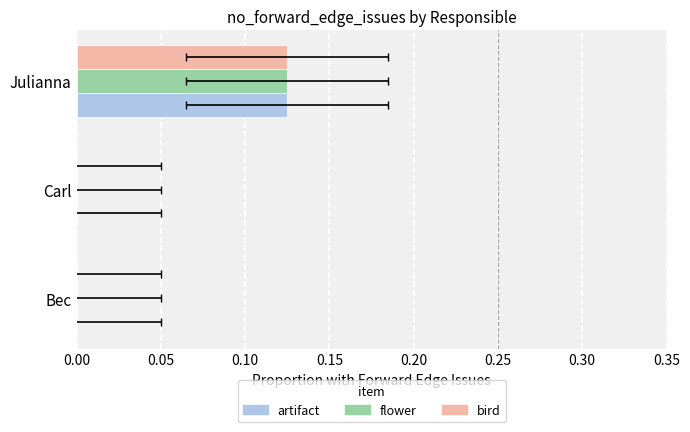

What is the greatest value displayed?

0.1